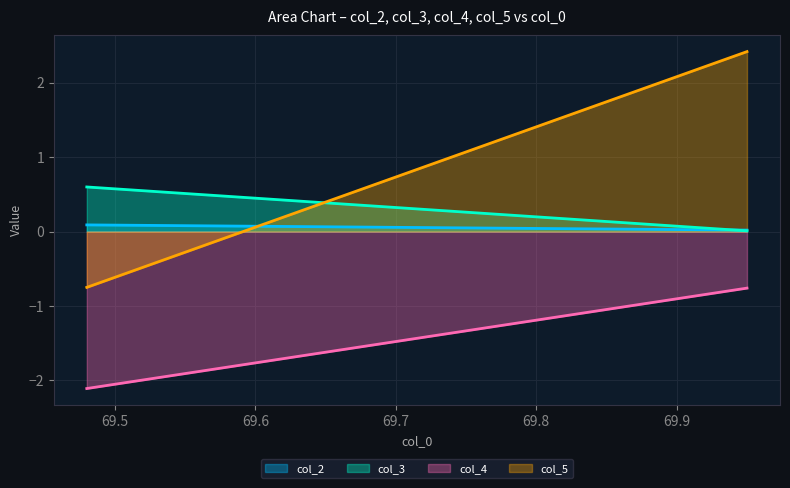

At 69.95, list the series in order from smallest to largest.

col_4, col_3, col_2, col_5